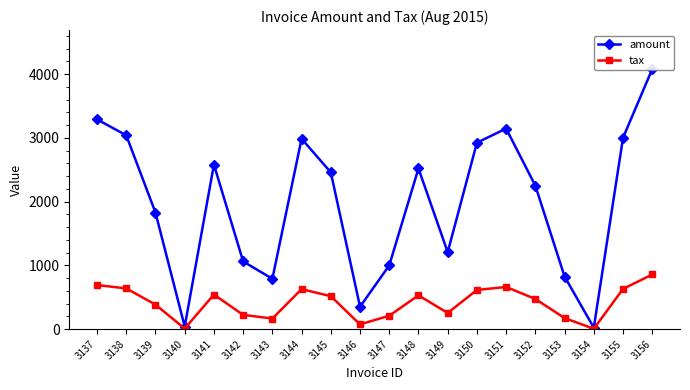

The tax series shows 253.3 at 3149. True or false?

True